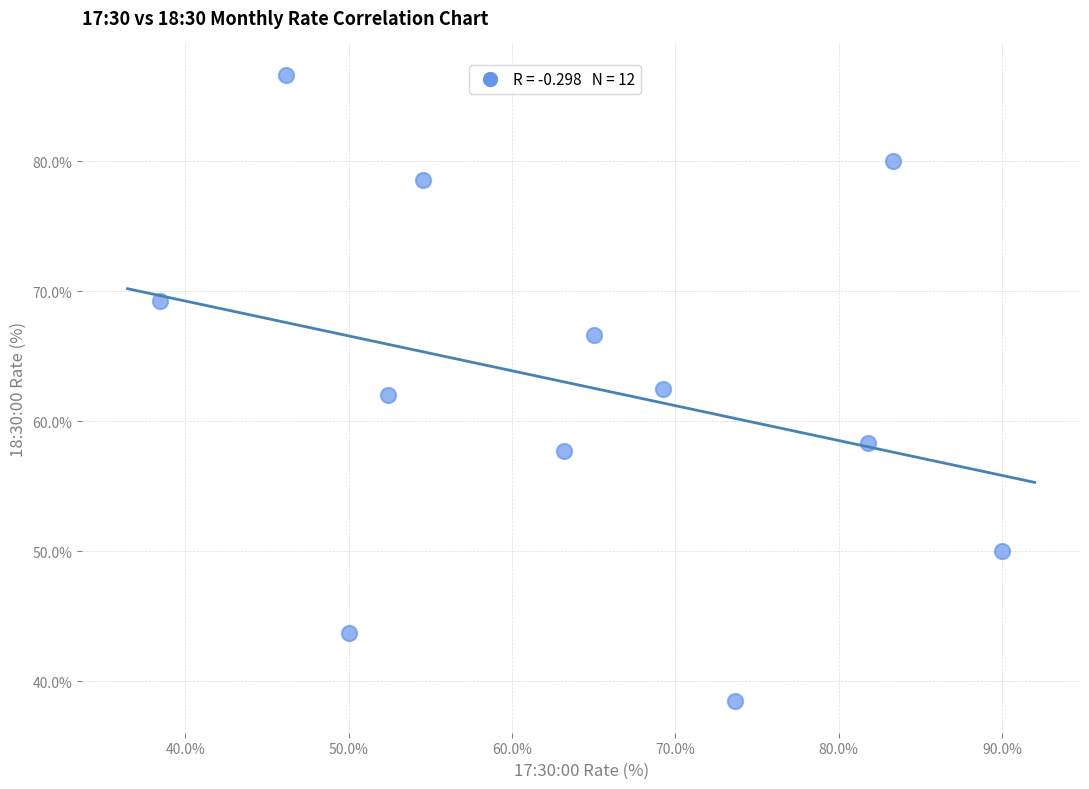

What is the average Y value?

62.8